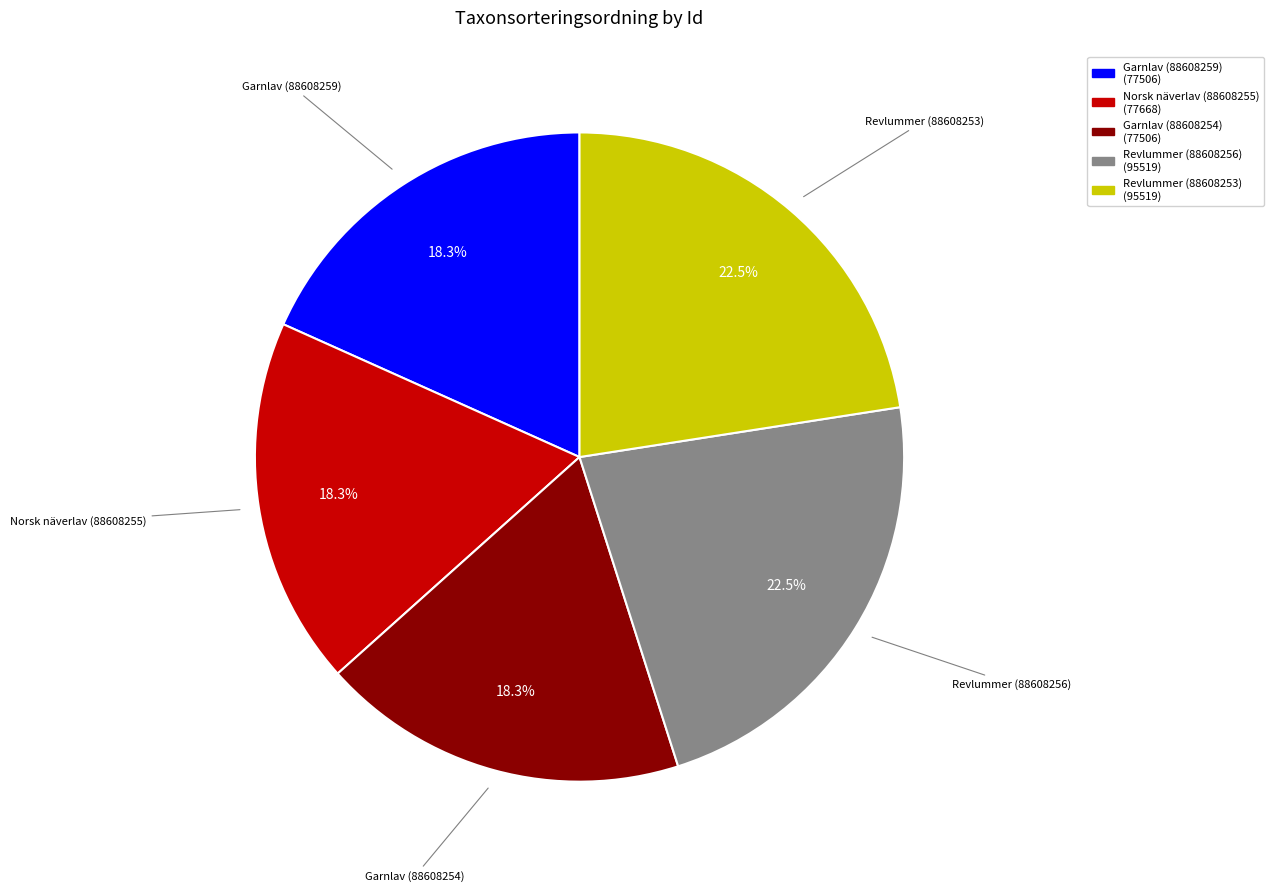

True or false: Norsk näverlav (88608255) accounts for 18% of the total.

True